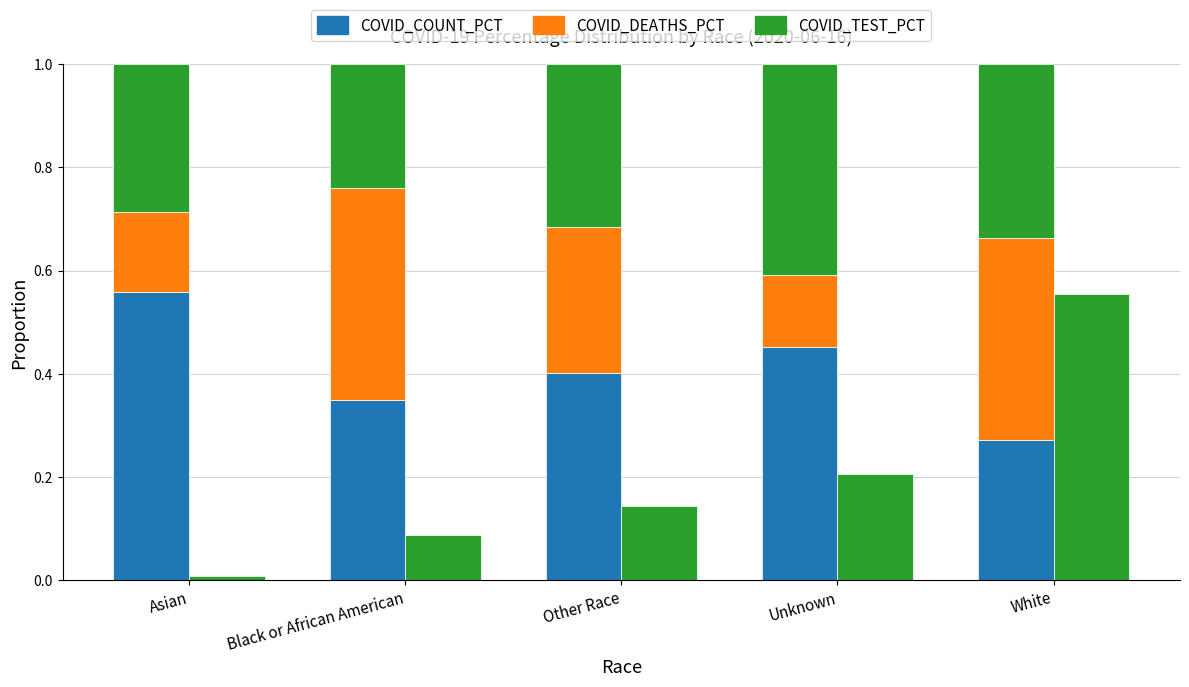

How many COVID_DEATHS_PCT values are between 0 and 1?

5